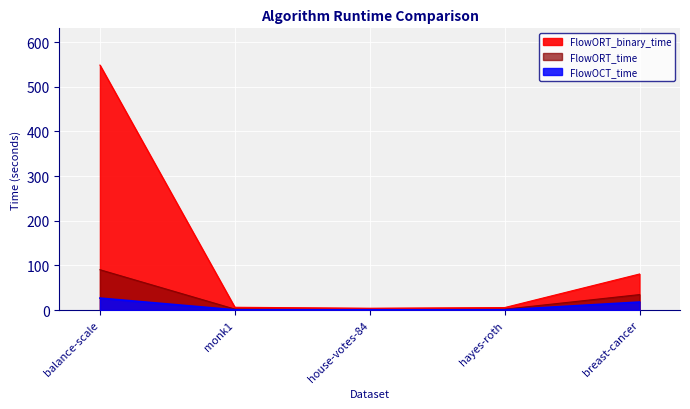

True or false: FlowORT_time and FlowOCT_time cross at least once.

False